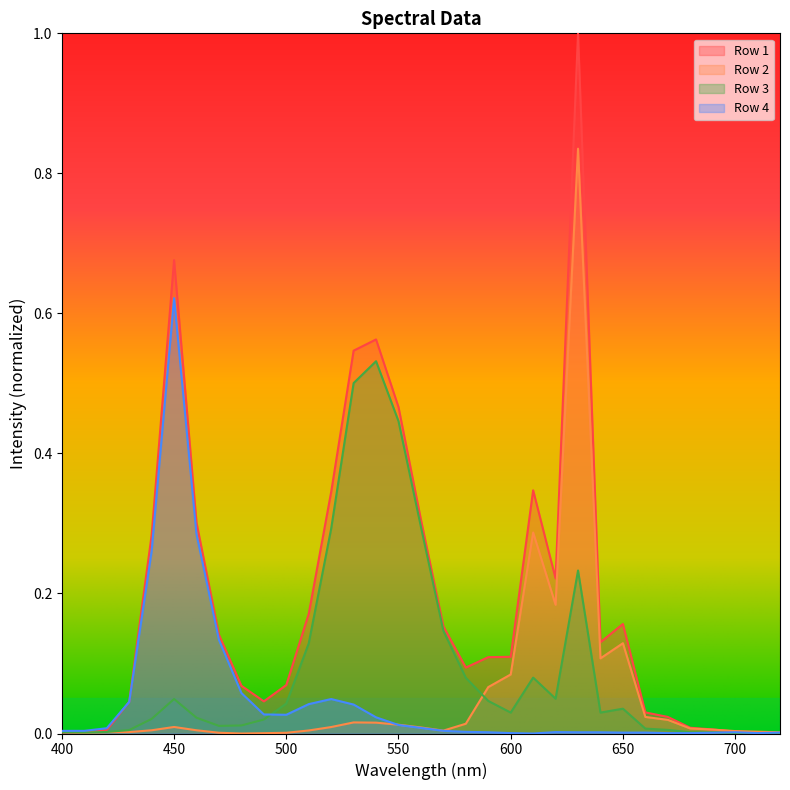

What are all the series names shown in the legend?

Row 1, Row 2, Row 3, Row 4